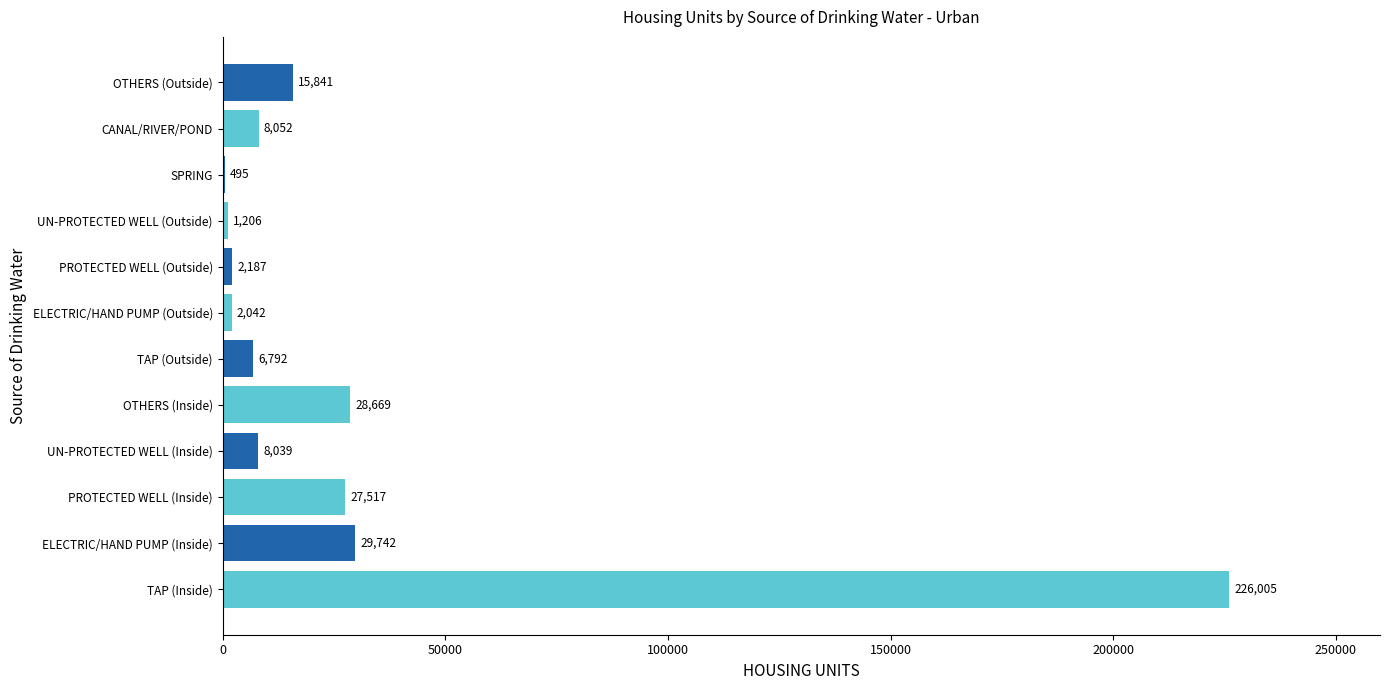

The chart shows a value of 6792 at TAP (Outside). True or false?

True